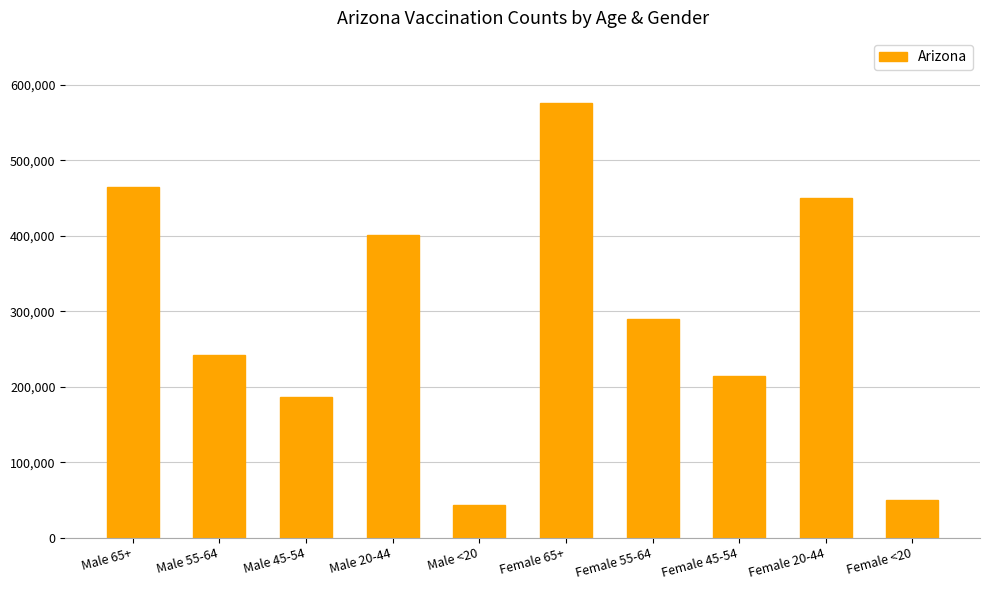

What is the label of the 8th bar from the right?

Male 45-54